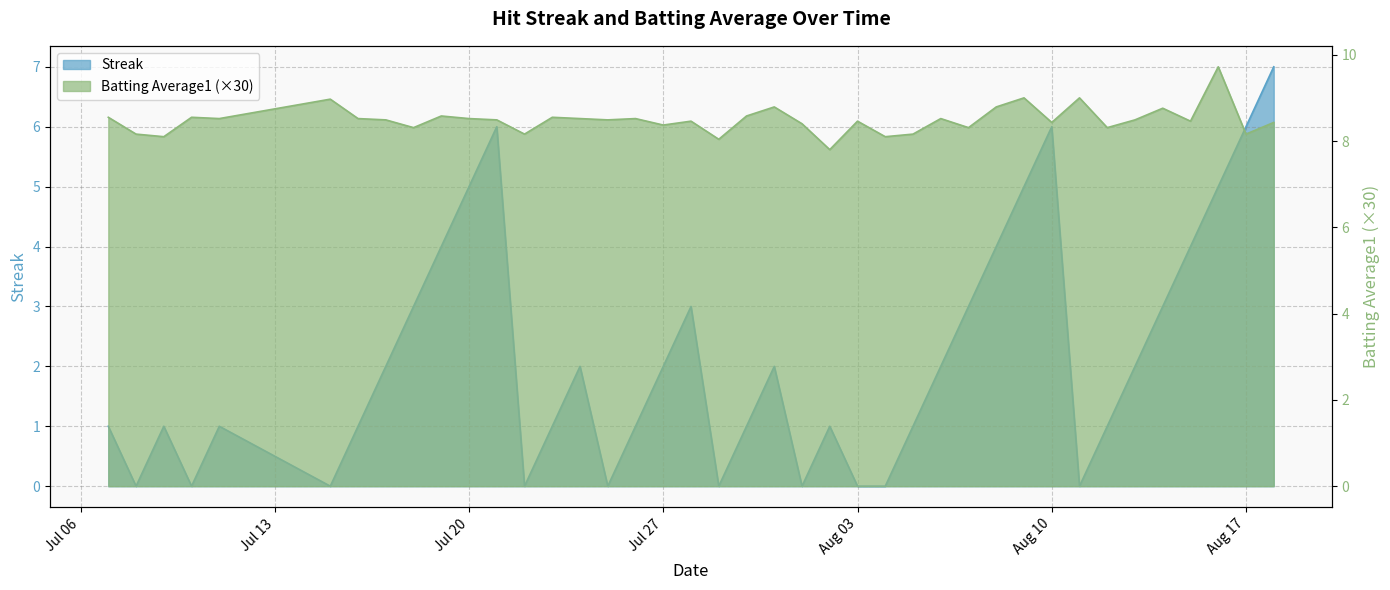

Reading left to right, extract all data points from this chart.

Streak: 1.0	0.0	1.0	0.0	1.0	0.0	1.0	2.0	3.0	4.0	5.0	6.0	0.0	1.0	2.0	0.0	1.0	2.0	3.0	0.0	1.0	2.0	0.0	1.0	0.0	0.0	1.0	2.0	3.0	4.0	5.0	6.0	0.0	1.0	2.0	3.0	4.0	5.0	6.0	7.0
Batting Average1: 8.5	8.2	8.1	8.5	8.5	9.0	8.5	8.5	8.3	8.6	8.5	8.5	8.2	8.5	8.5	8.5	8.5	8.4	8.5	8.0	8.6	8.8	8.4	7.8	8.5	8.1	8.2	8.5	8.3	8.8	9.0	8.4	9.0	8.3	8.5	8.8	8.5	9.7	8.2	8.4